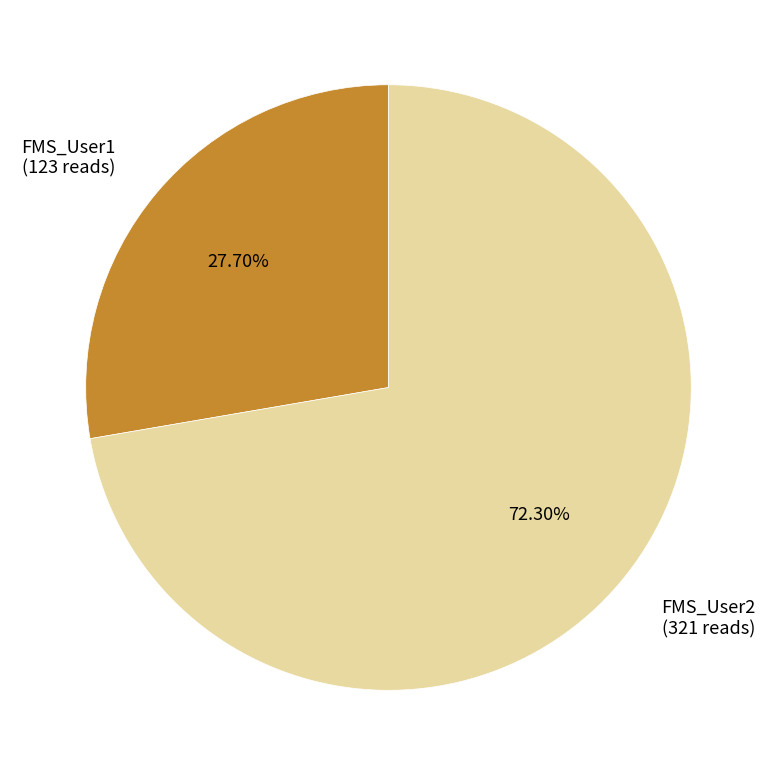

True or false: FMS_User2 accounts for 72% of the total.

True